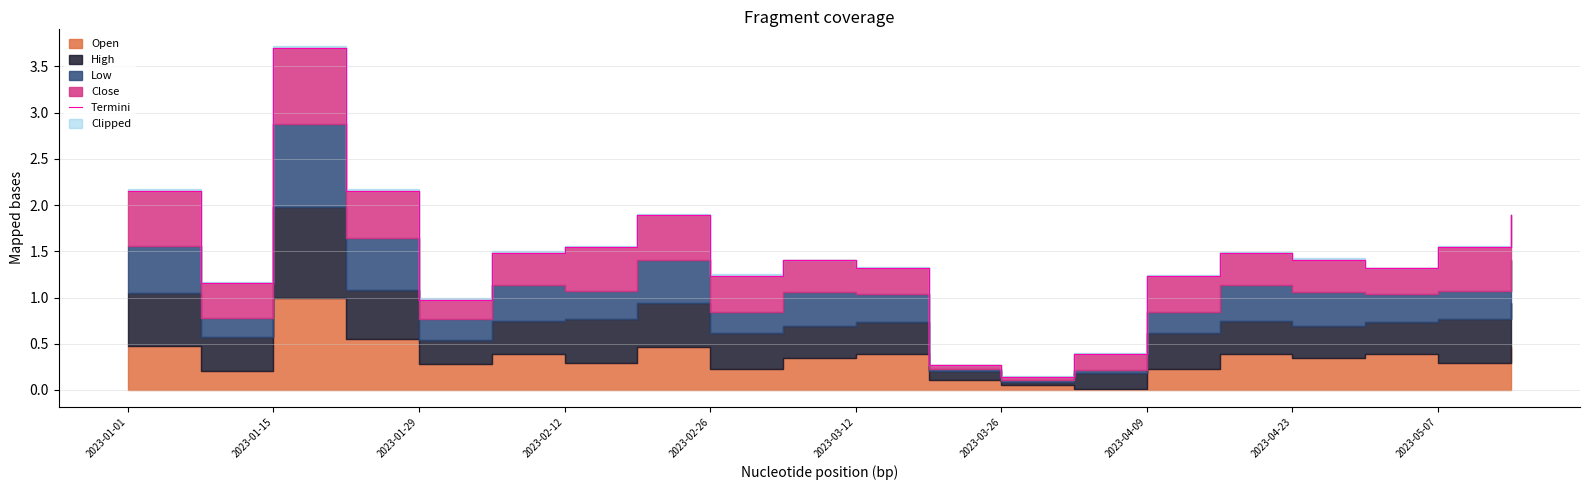

What is the change in value from 16 to 19?

+0.5